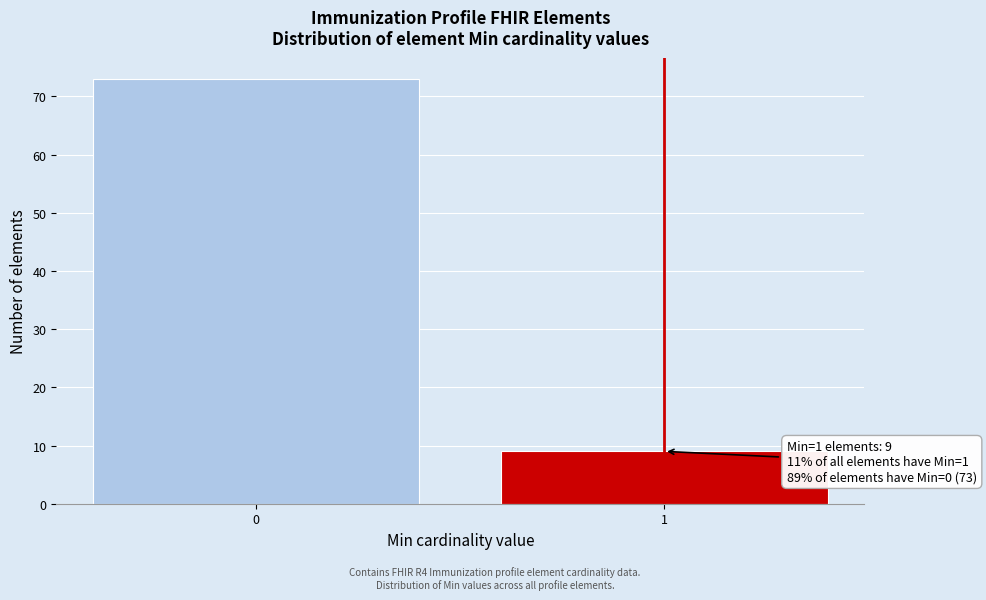

Reading left to right, transcribe all the data shown in this chart.

0=73	1=9